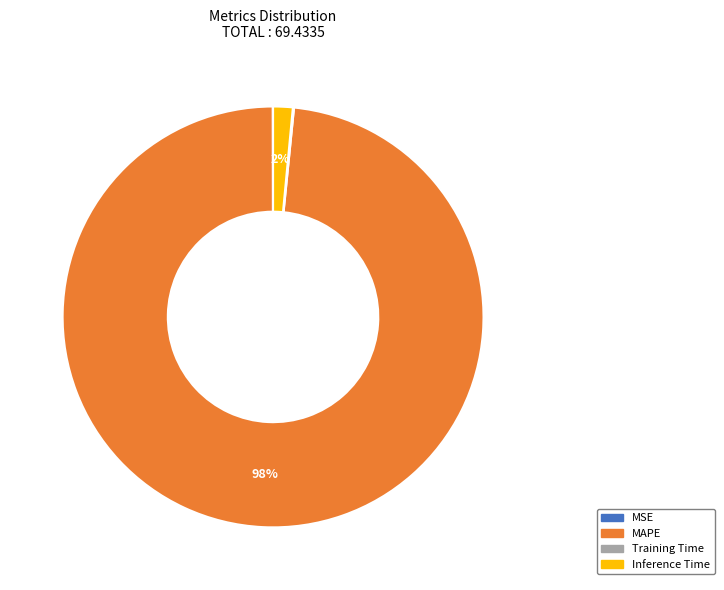

What is the largest slice in the pie chart?

MAPE